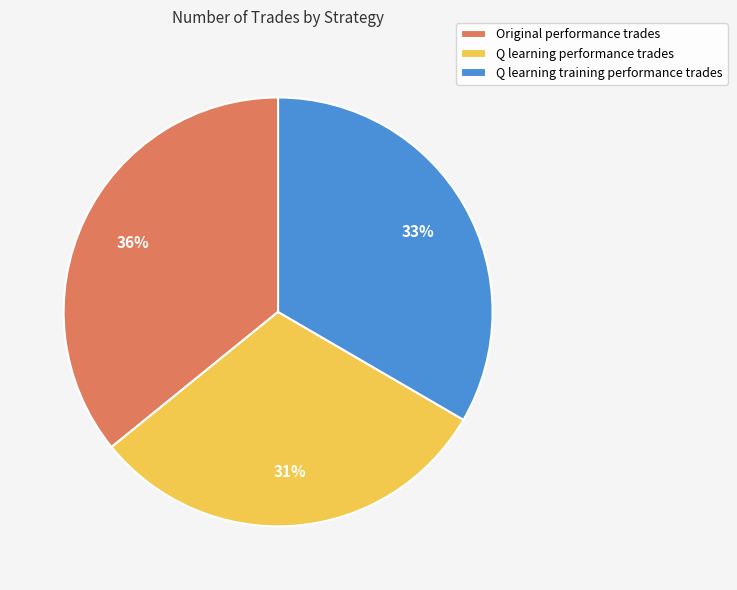

Is there a majority slice in this chart?

No